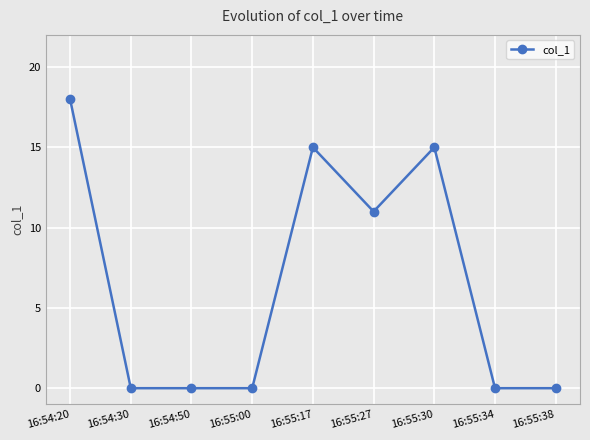

Where is the data nearest to the value 9?

16:55:27